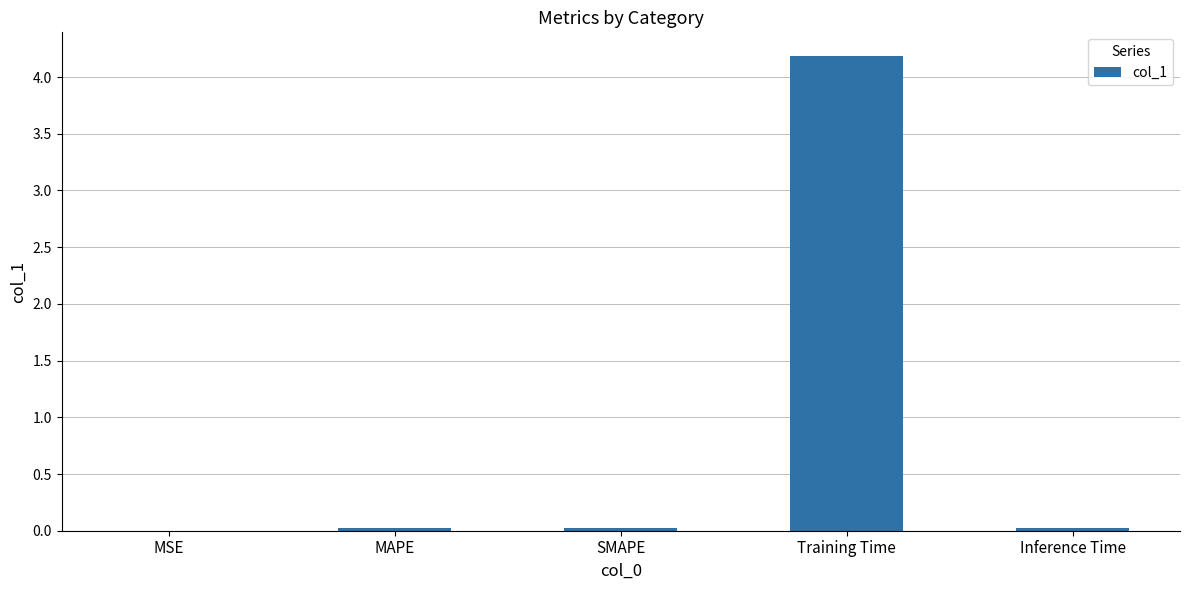

Between MAPE and Training Time, which is larger?

Training Time